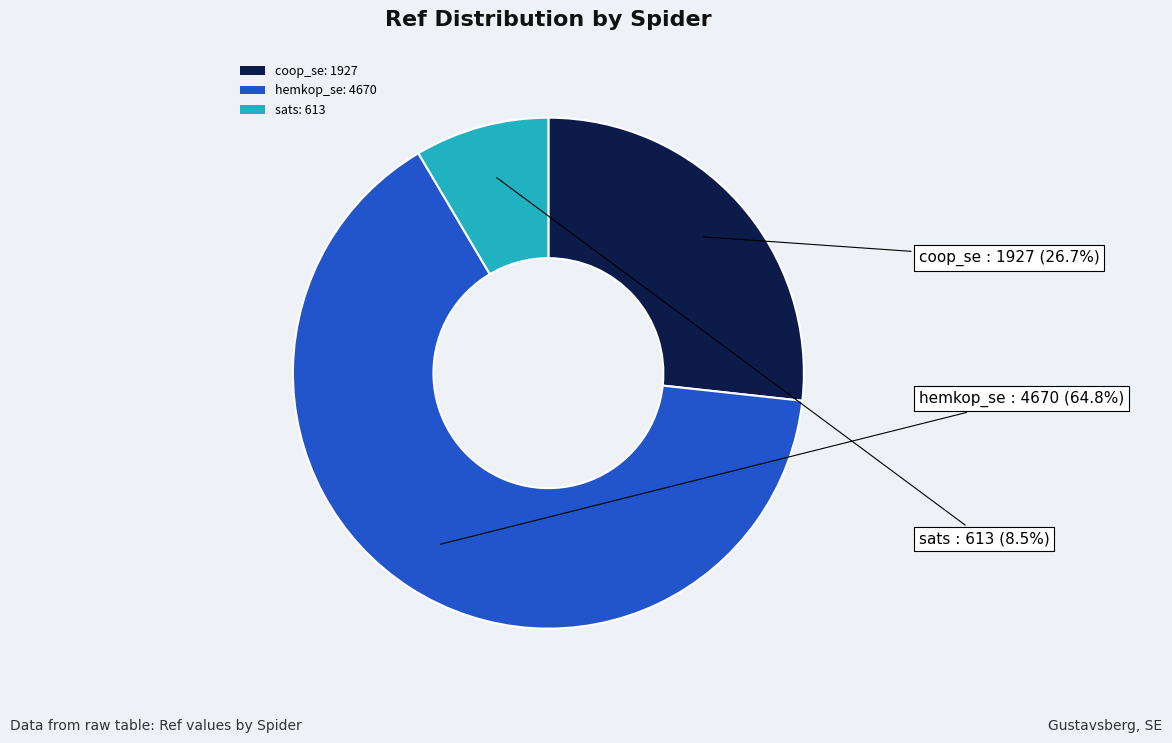

Which slice represents more than half of the pie?

hemkop_se